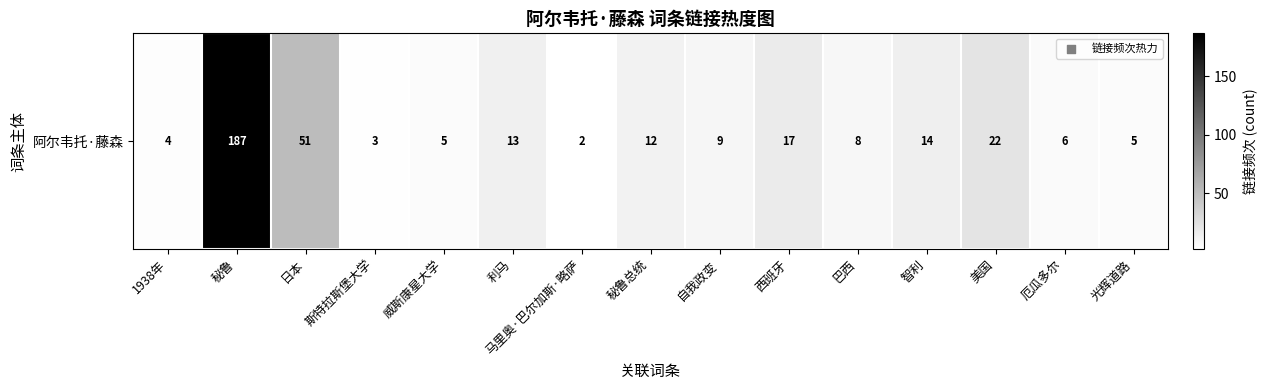

What is the difference between the values at 西班牙 and 光辉道路?

12